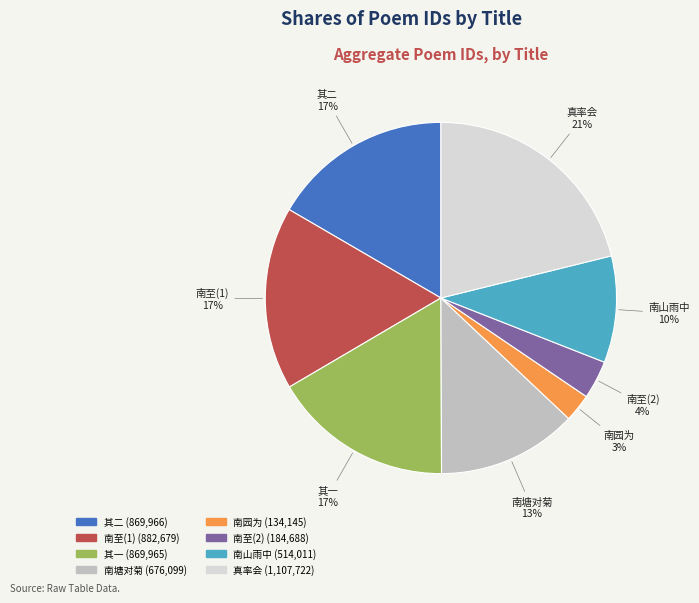

Is the sum of 南至(2) and 其二 greater than half?

No